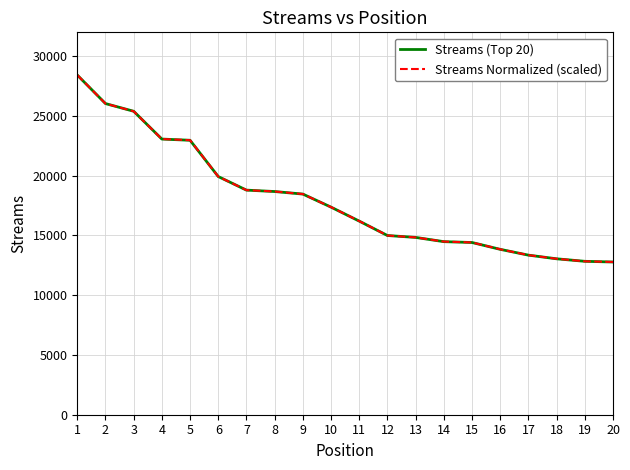

What is the difference between the Streams (Top 20) values at 3 and 19?

12557.0